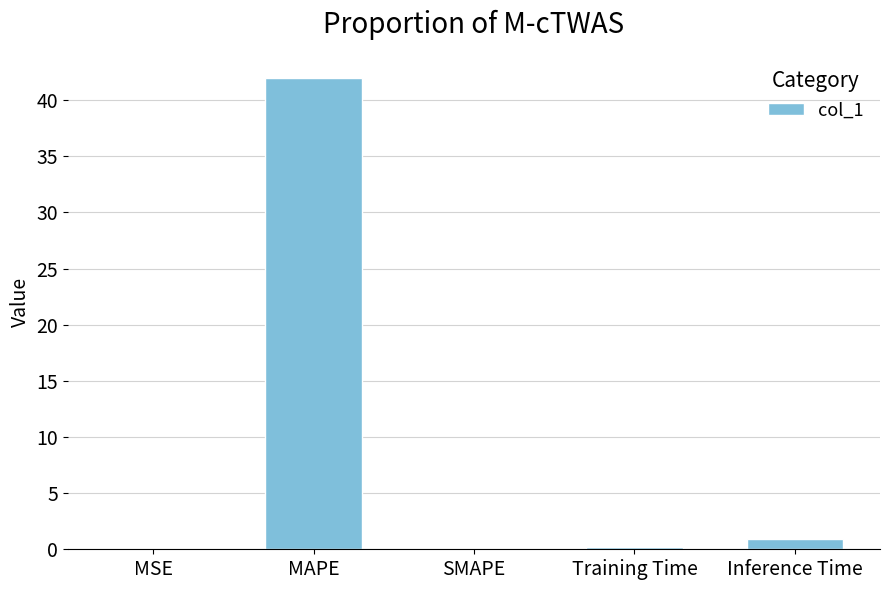

Which has a higher value, MAPE or SMAPE?

MAPE